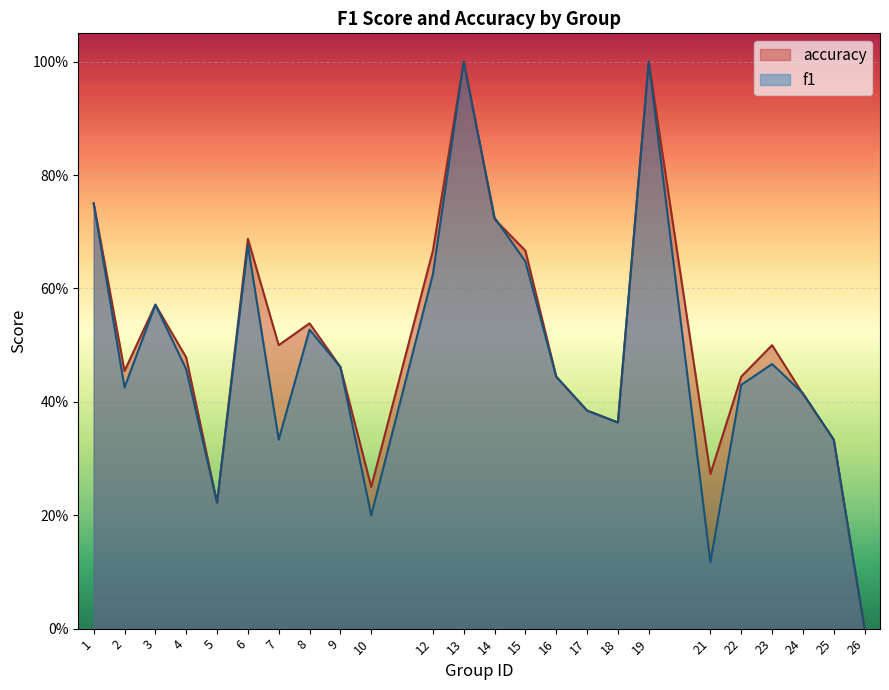

Where is the first local maximum for accuracy?

3